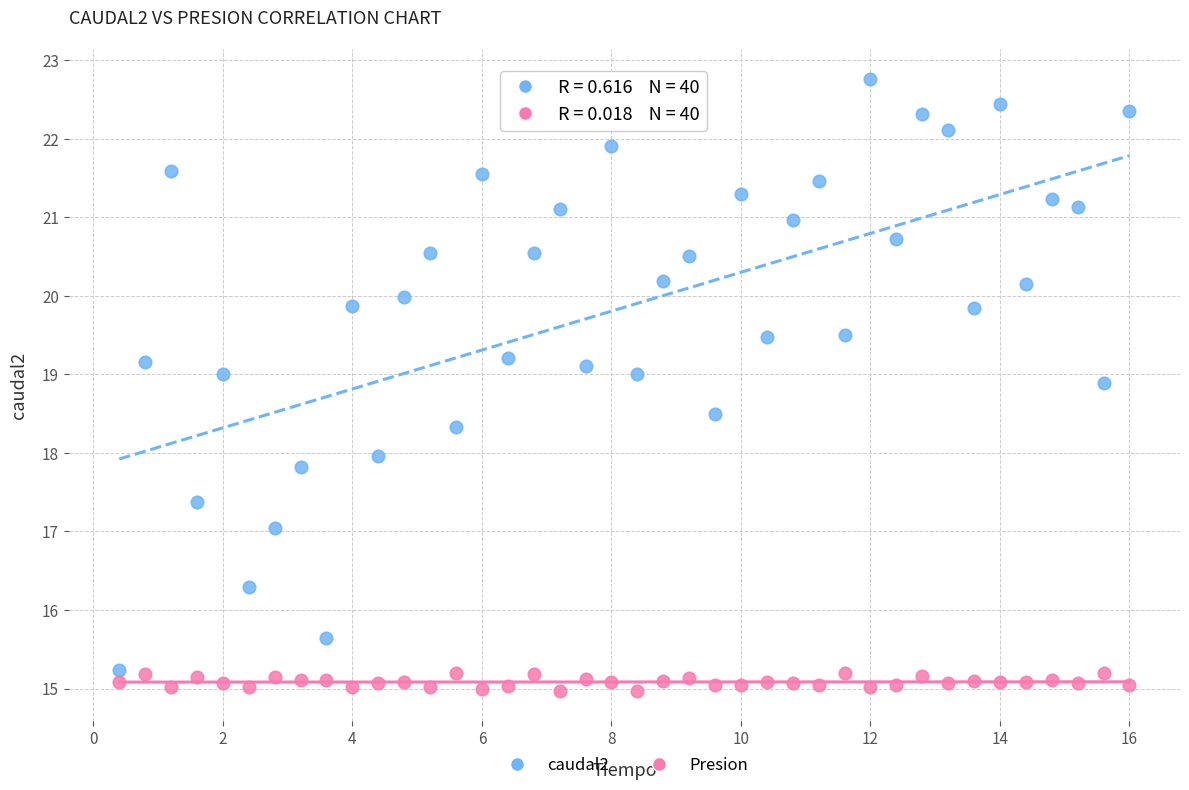

What is the X range (max minus min) for the scatter plot?

15.6